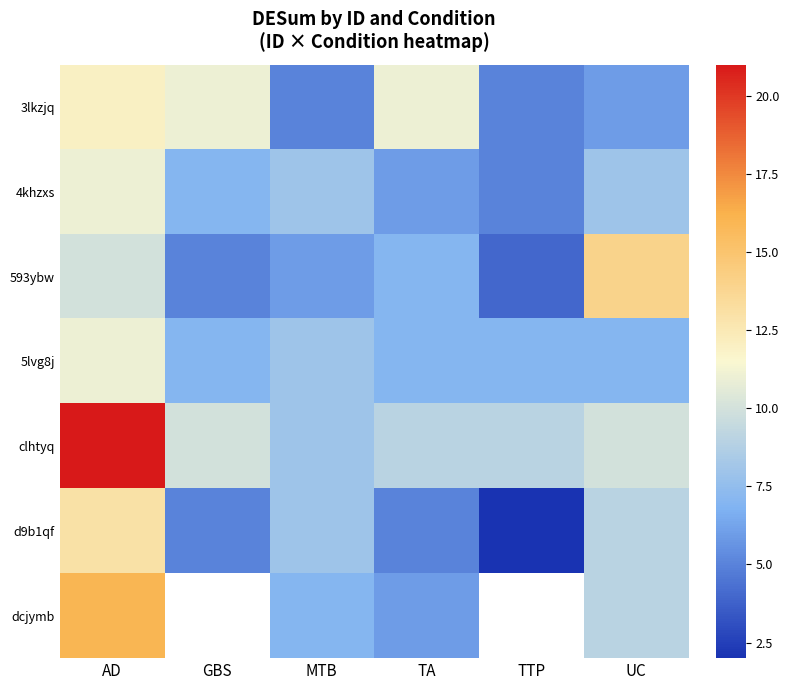

Is it true that dcjymb equals 16.0 at AD?

True